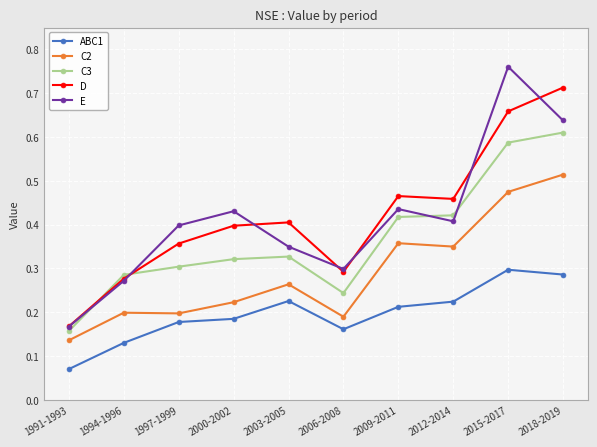

Where is the first local maximum for E?

2000-2002